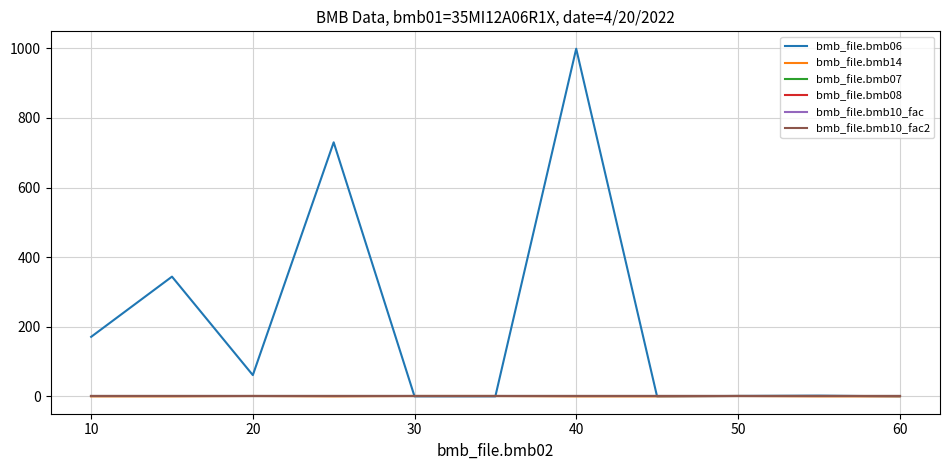

Which series has the widest spread of values?

bmb_file.bmb06